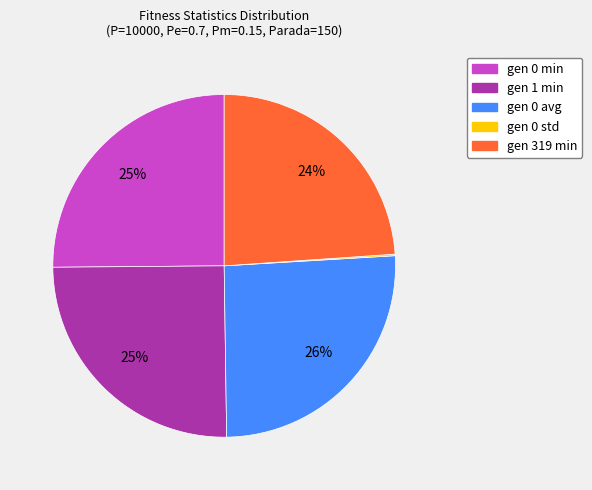

Which has a higher value, gen 319 min or gen 0 avg?

gen 0 avg